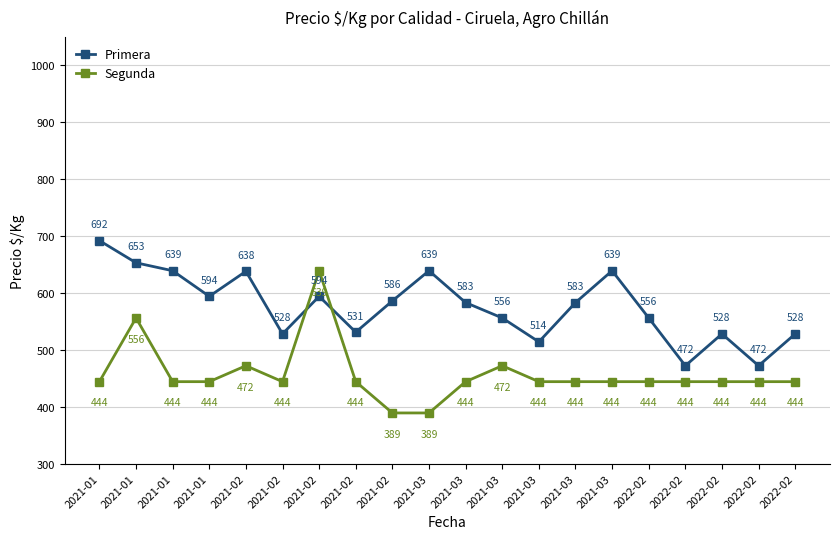

Reading left to right, extract all data points from this chart.

Primera: 692	653	639	594	638	528	594	531	586	639	583	556	514	583	639	556	472	528	472	528
Segunda: 444	556	444	444	472	444	639	444	389	389	444	472	444	444	444	444	444	444	444	444